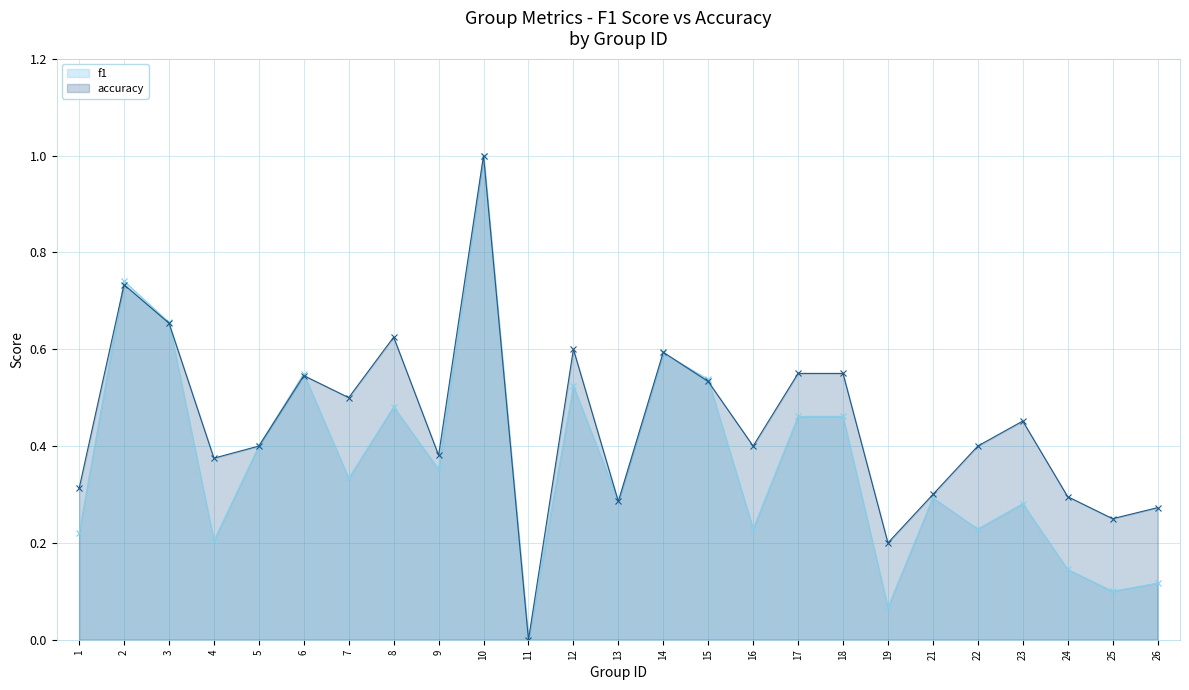

Read the accuracy value at 17.

0.6